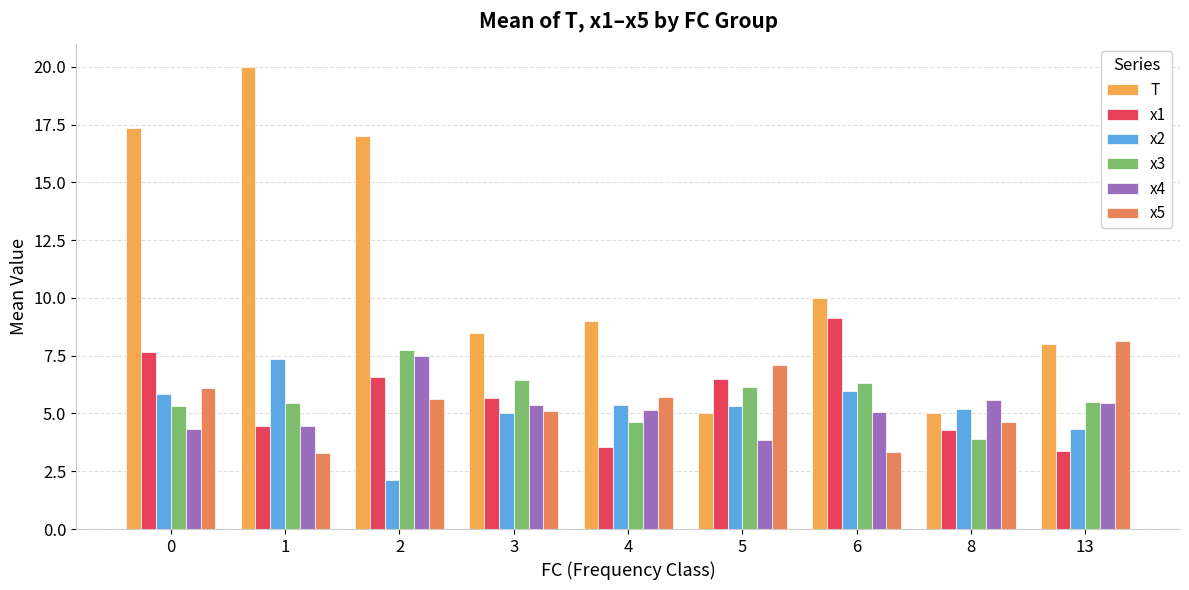

At which category does the chart reach its minimum across all series?

2